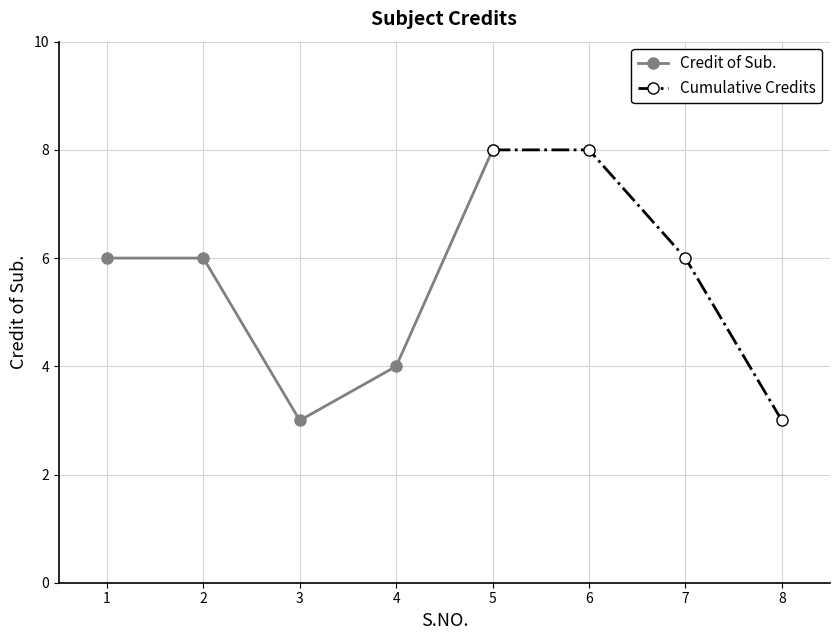

What is the difference between the maximum and second lowest values?

5